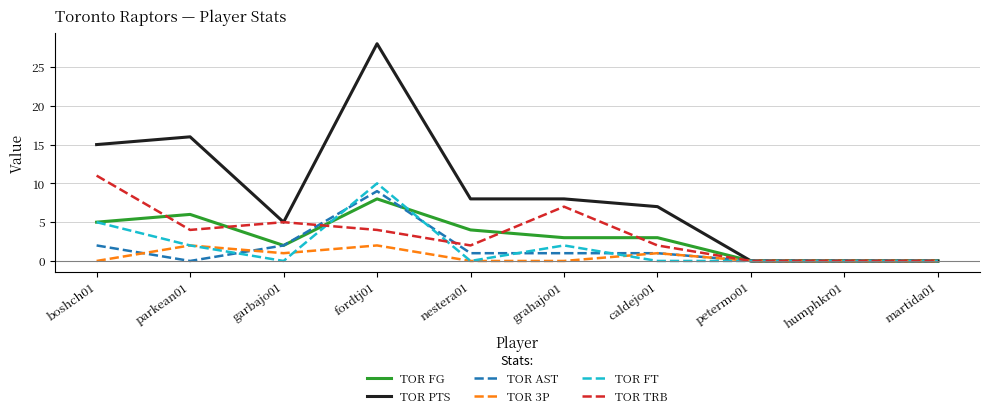

What is the sum of all TOR FT values?

19